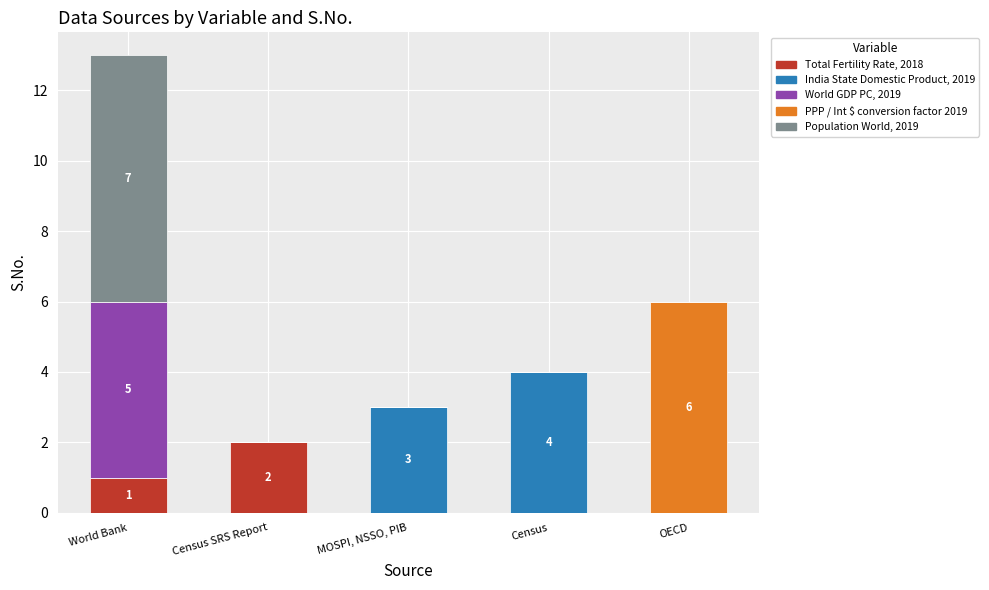

Which category has the highest value in the Total Fertility Rate, 2018 series?

Census SRS Report